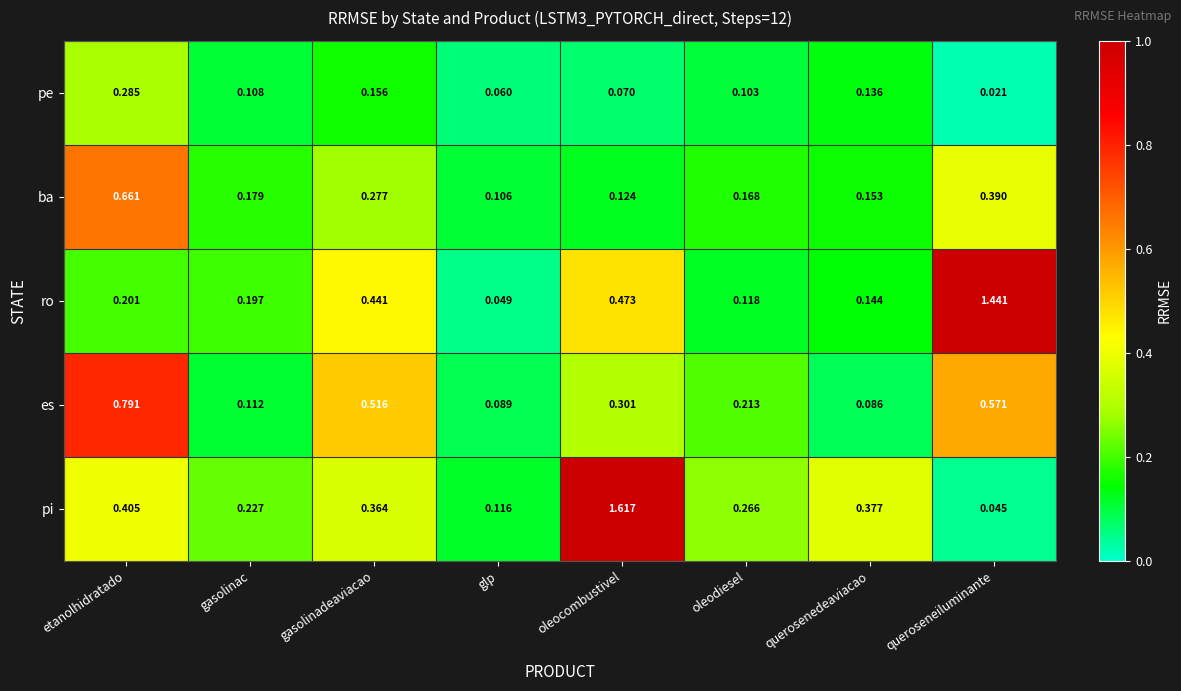

Which category has the highest value across all series?

oleocombustivel